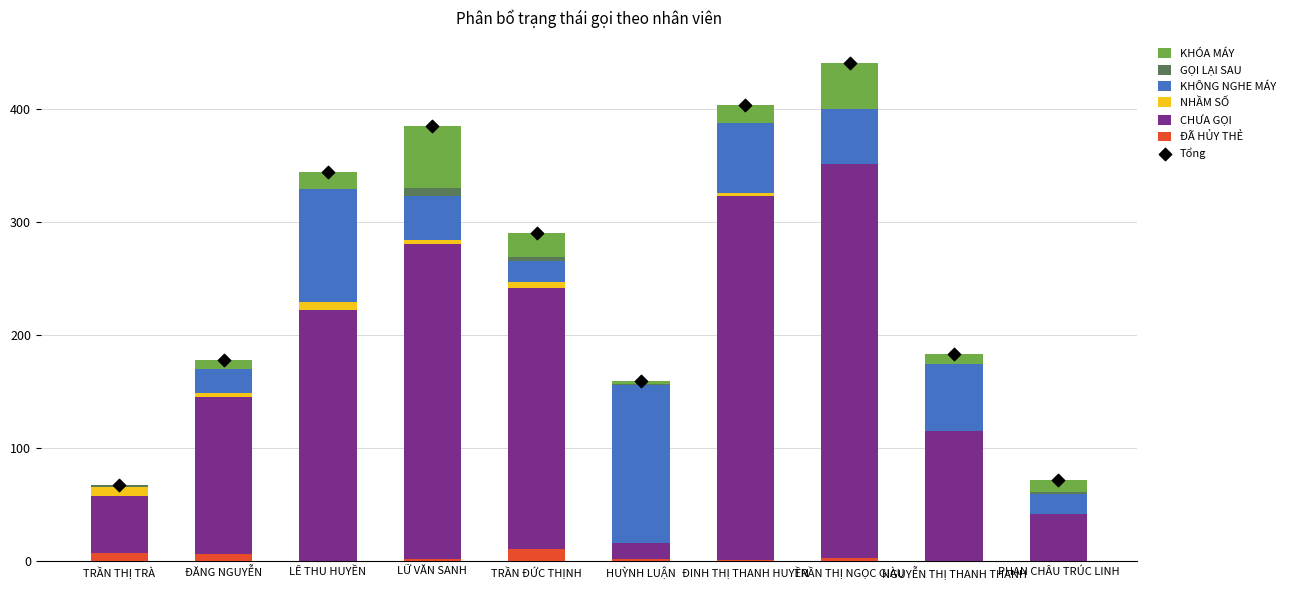

At how many categories does at least one series exceed 130?

7